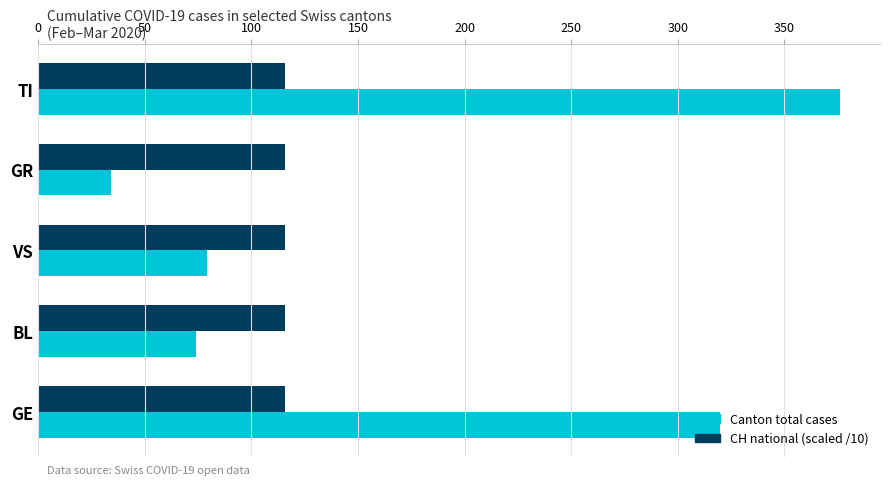

Rank the categories by Canton total cases value from lowest to highest.

GR, BL, VS, GE, TI